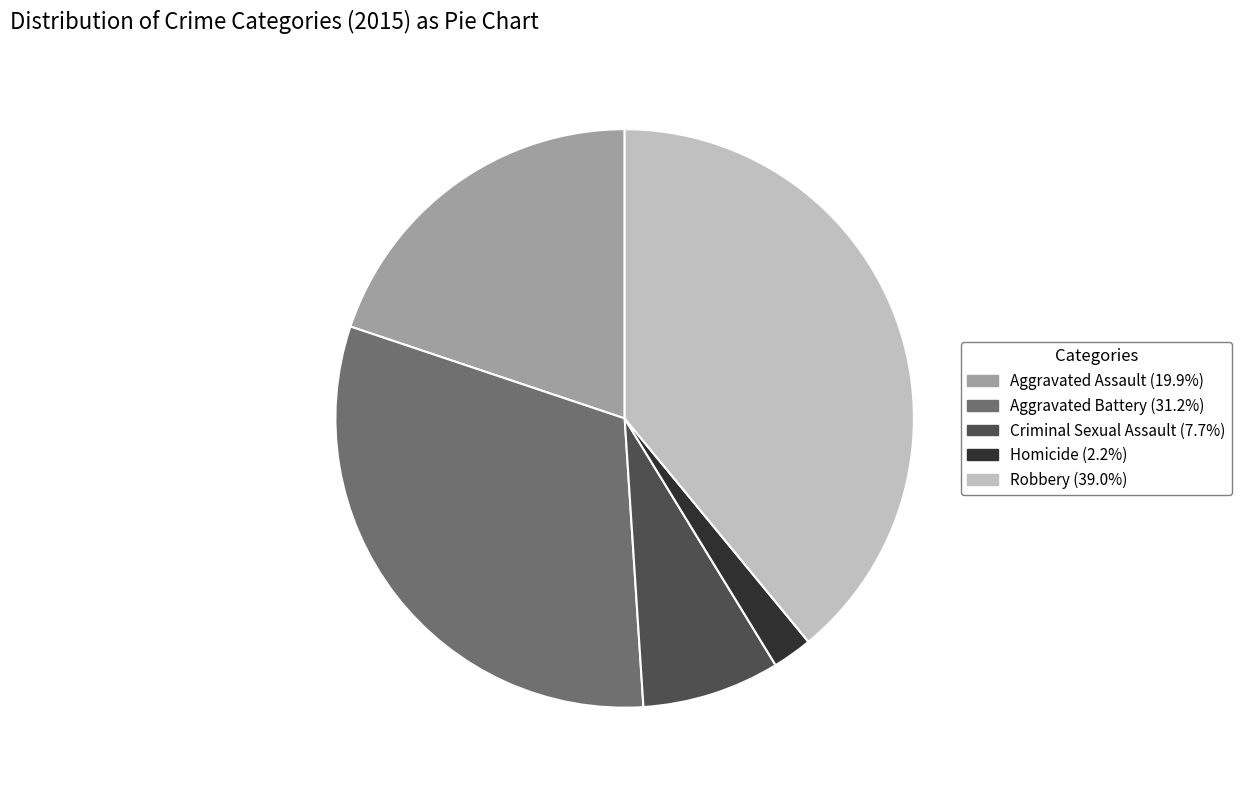

Rank the categories by value from highest to lowest.

Robbery, Aggravated Battery, Aggravated Assault, Criminal Sexual Assault, Homicide